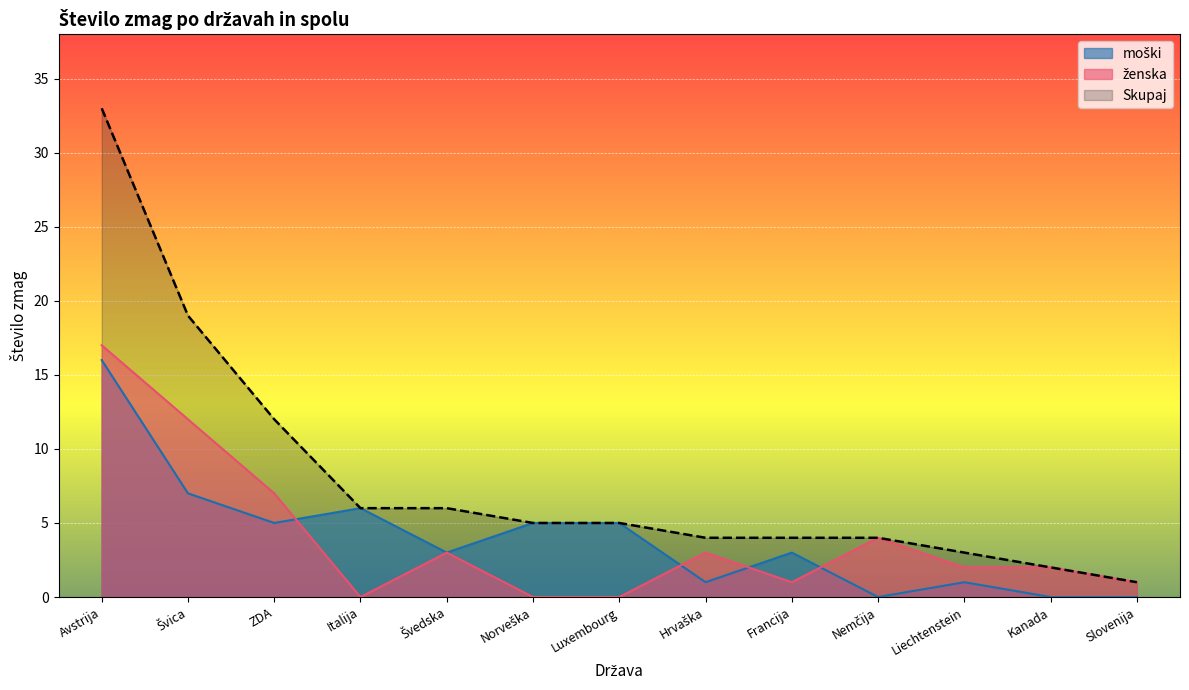

Which label corresponds to the smallest value in the chart?

Nemčija